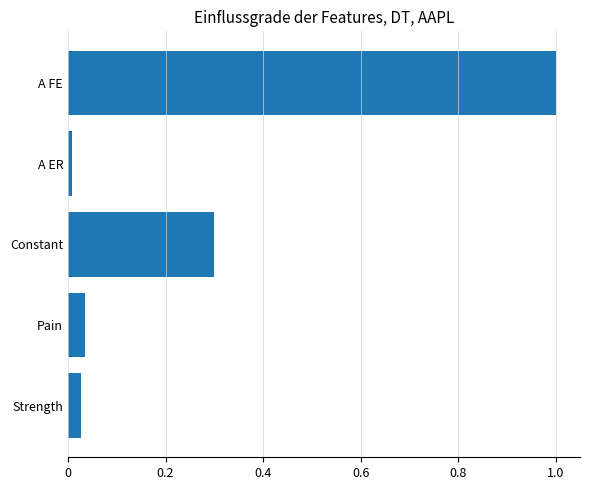

What is the sum of all values?

1.4